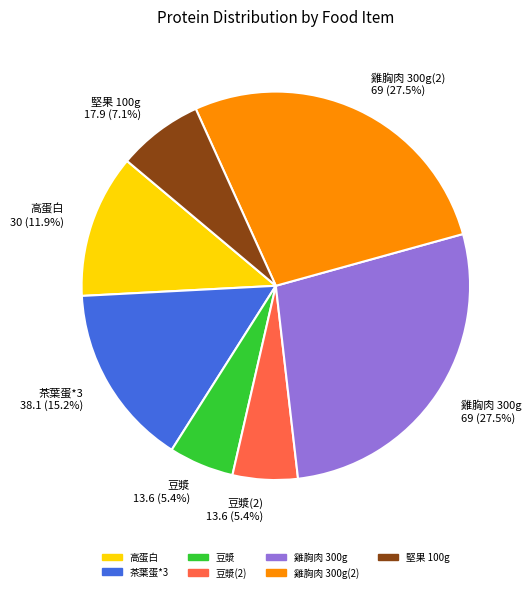

What is the ratio of the value at 豆漿(2) to the value at 豆漿?

1.0